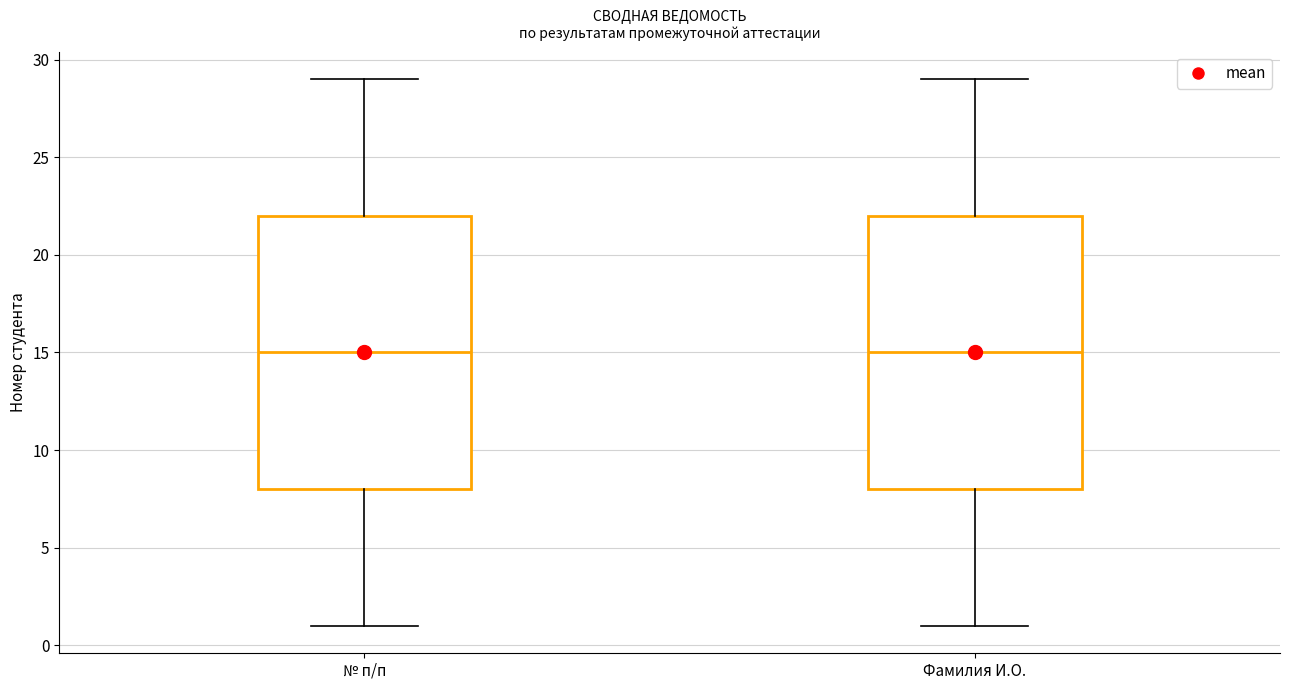

Where is the lower edge of the box for № п/п on the y-axis? The values are not printed on the chart, so give them approximately, as read against the axis.

8